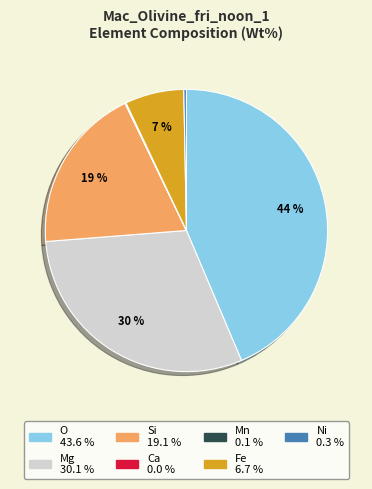

Which slice is the largest?

O